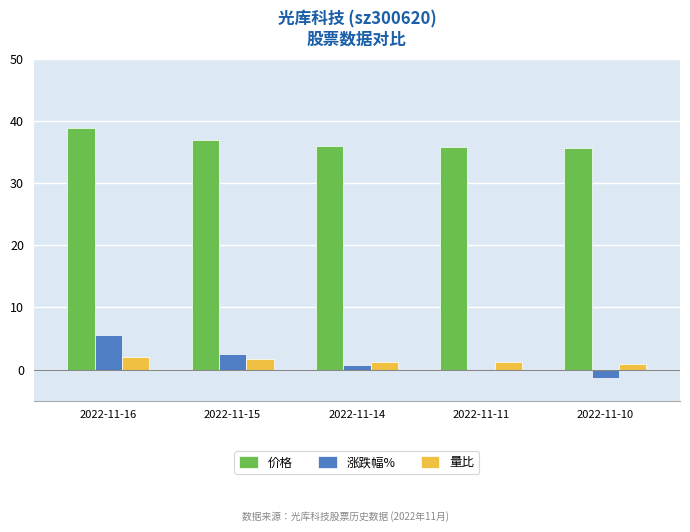

Between 2022-11-11 and 2022-11-10, which series saw the biggest shift?

涨跌幅%